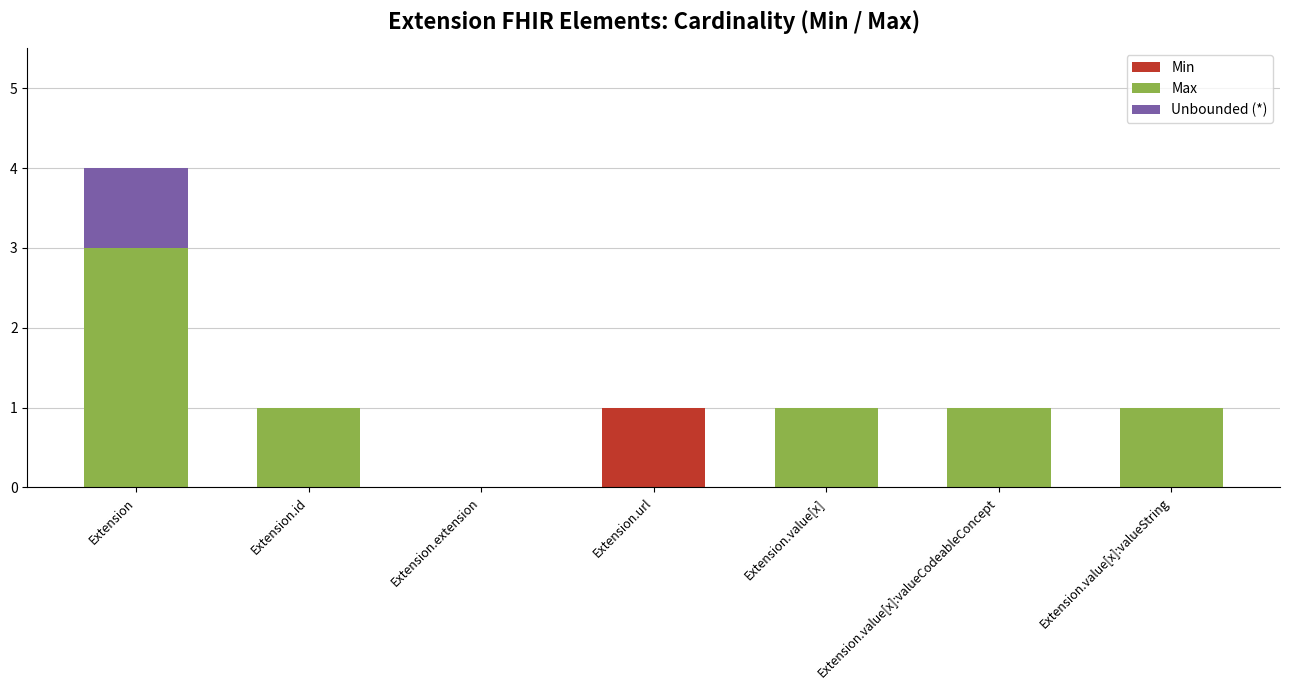

True or false: Min has a value of -1 at Extension.id.

False